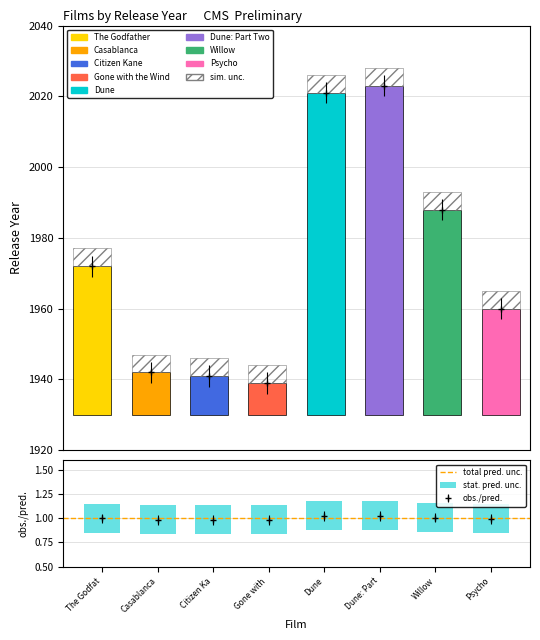

Reading left to right, what are all the values shown in this chart?

The Godfather=1972	Casablanca=1942	Citizen Kane=1941	Gone with the Wind=1939	Dune=2021	Dune: Part Two=2023	Willow=1988	Psycho=1960